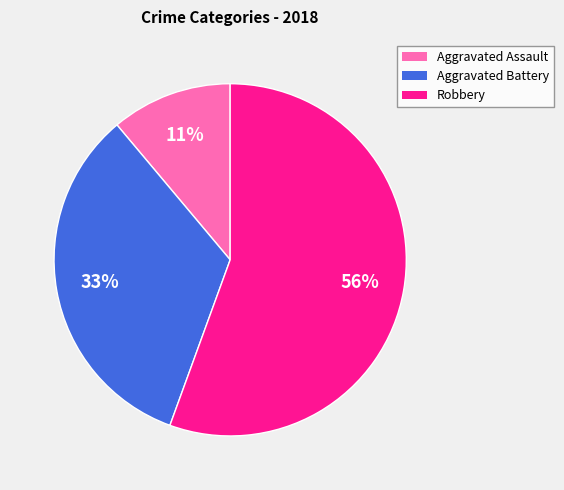

True or false: Aggravated Battery accounts for 40% of the total.

False